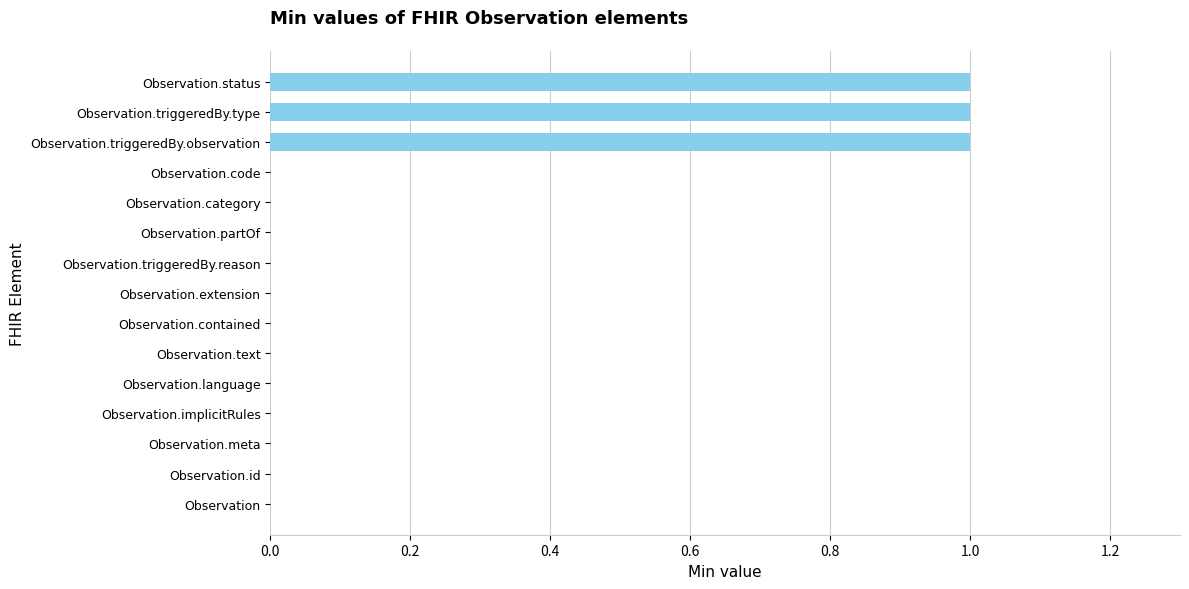

What is the change in value from Observation to Observation.triggeredBy.observation?

+1